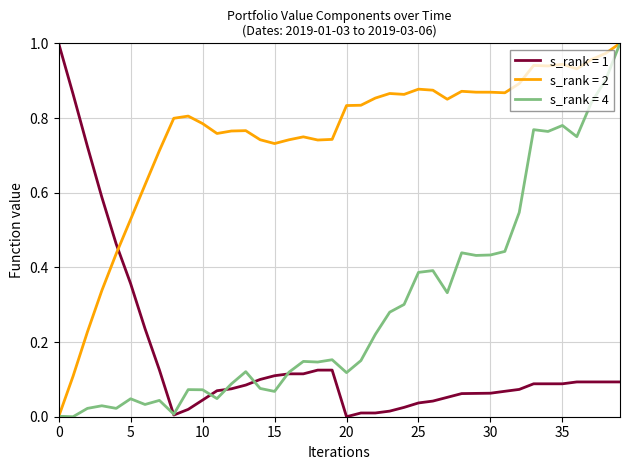

List the series in order of their overall mean, lowest first.

s_rank = 1, s_rank = 4, s_rank = 2